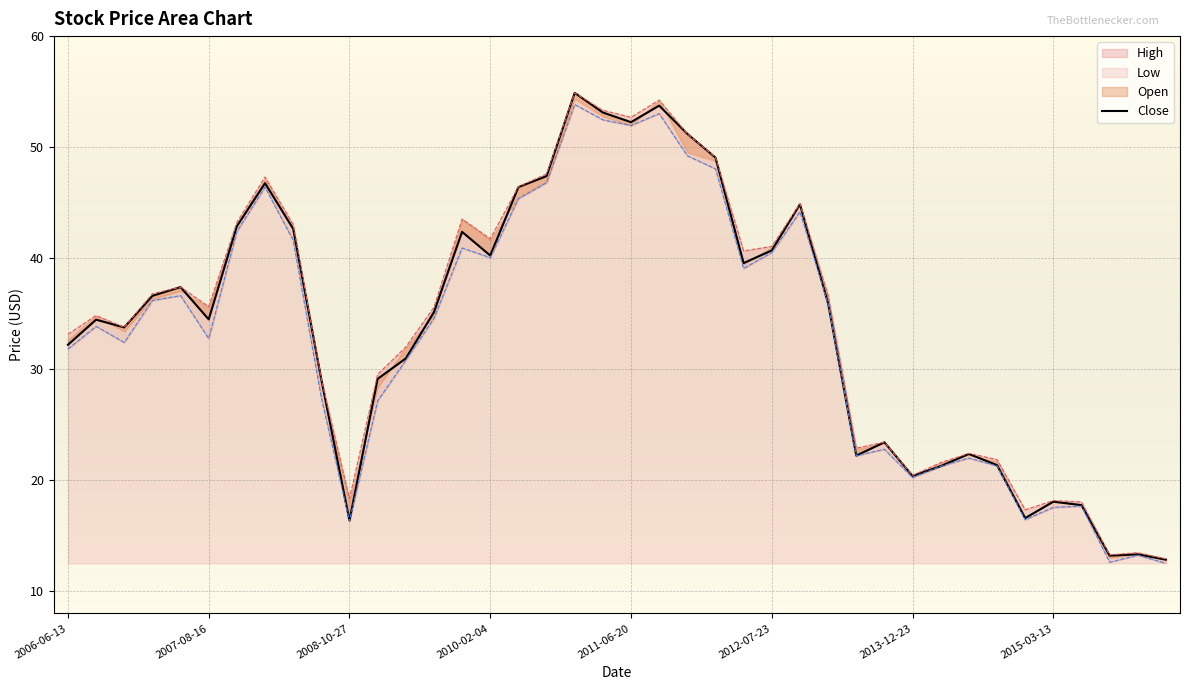

Count the number of values greater than 35.

20